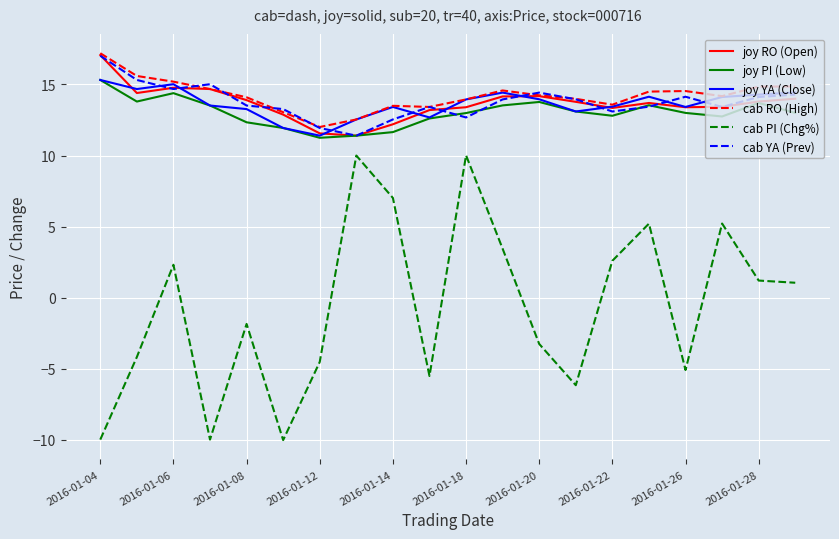

Which series has the widest spread of values?

cab PI (Chg%)